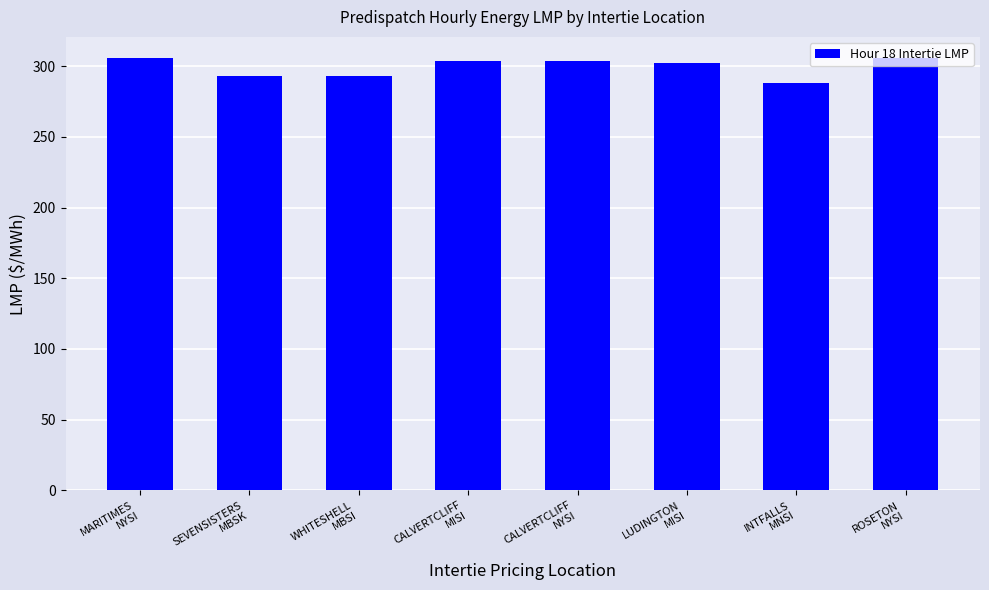

Are the bars horizontal?

No